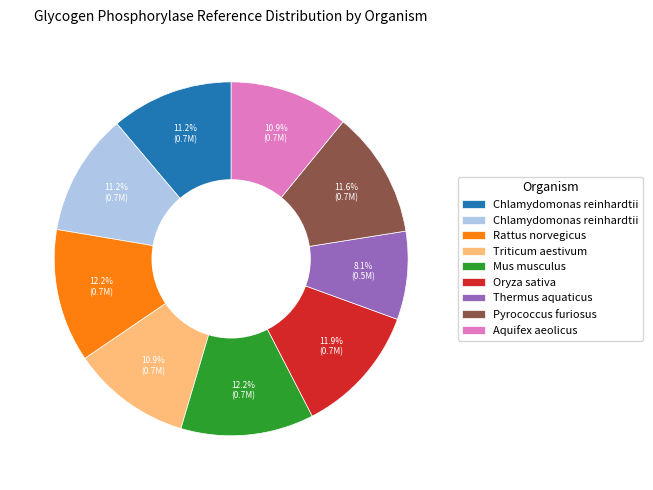

Is there a majority slice in this chart?

No